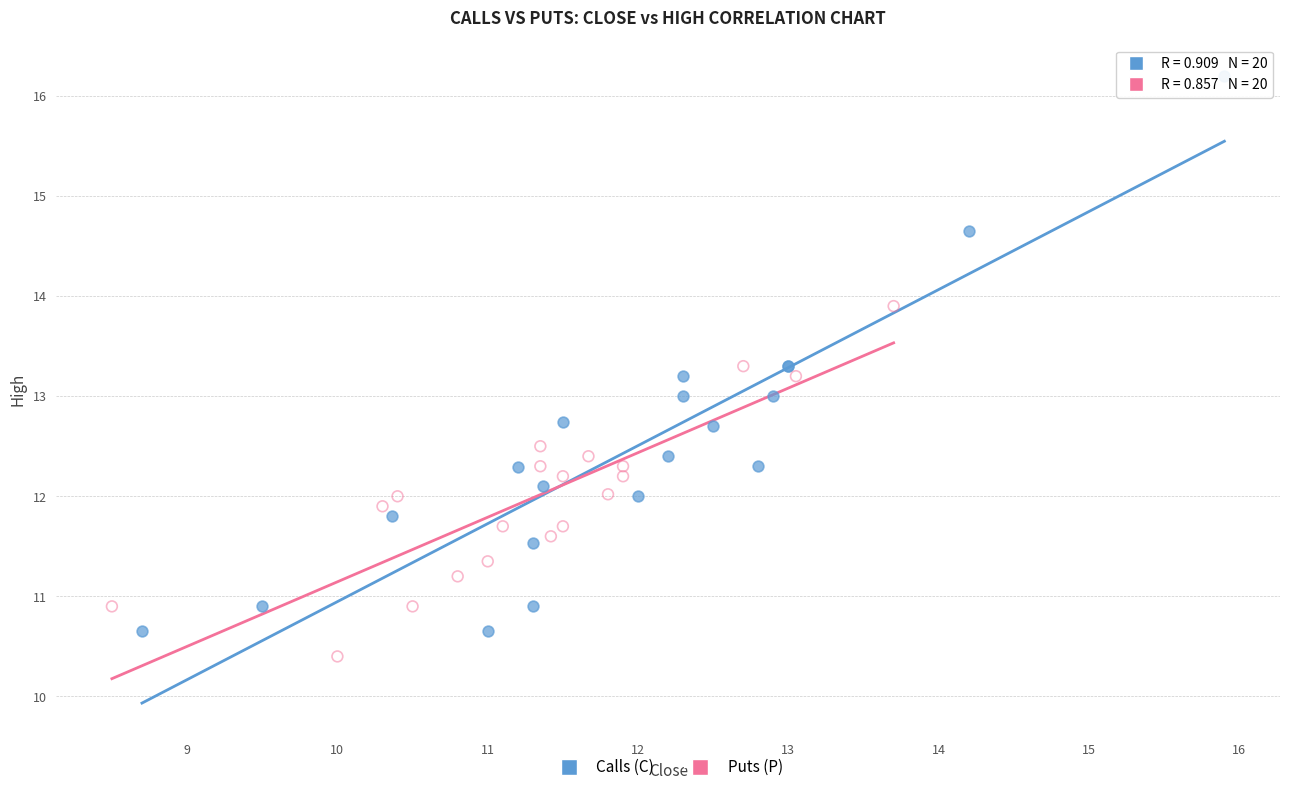

Which series reaches the minimum Y coordinate?

Puts (P)